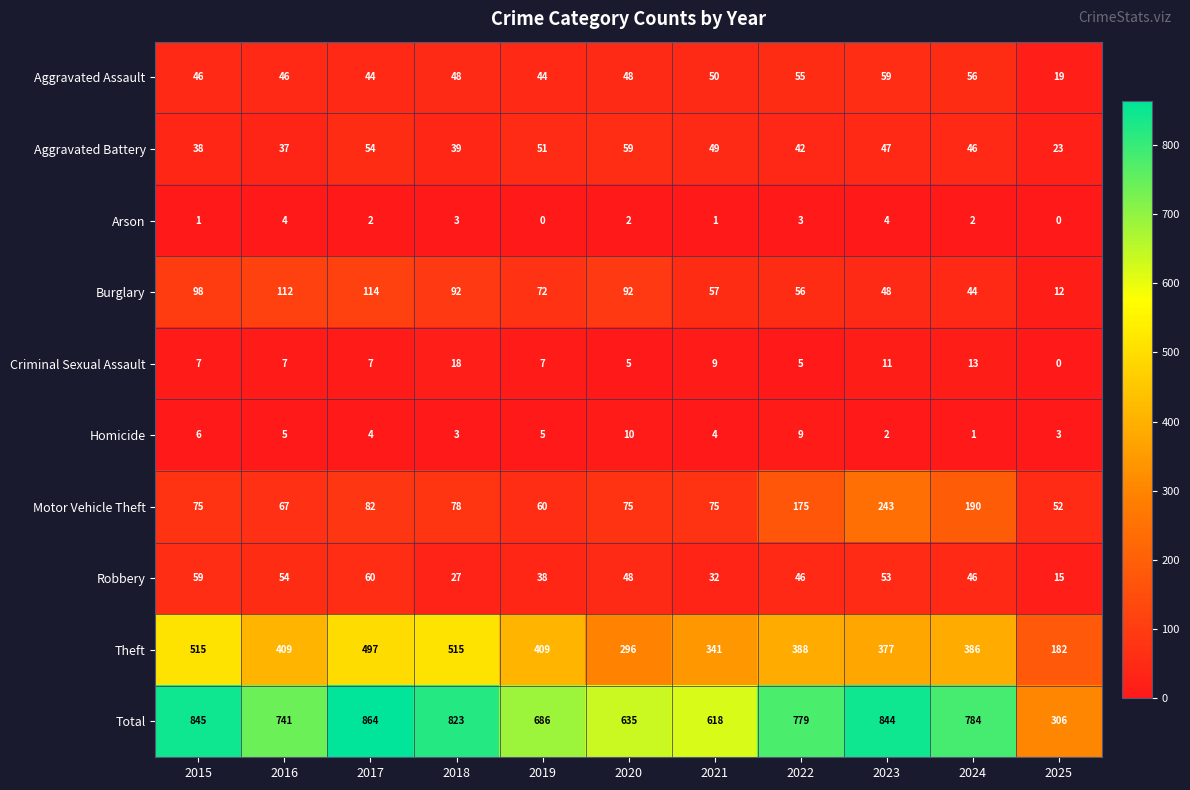

True or false: Burglary has a value of 32 at 2022.

False